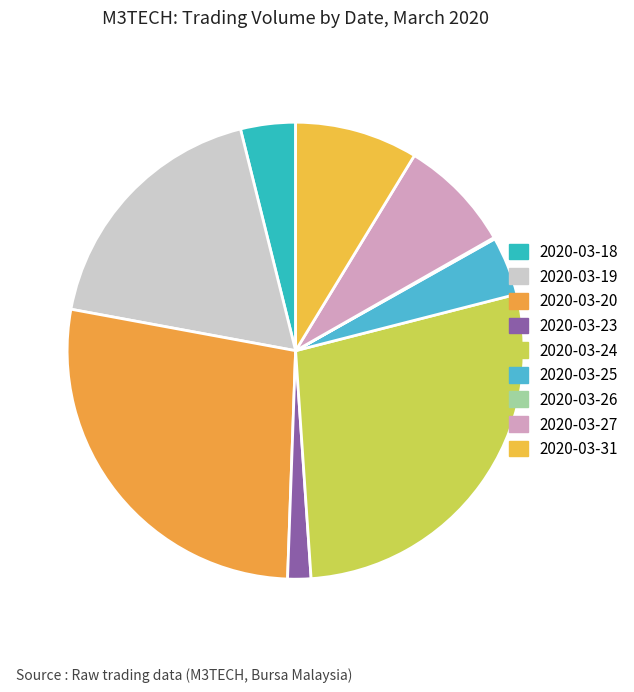

What percentage is the 2020-03-23 slice, to the nearest percent?

2%